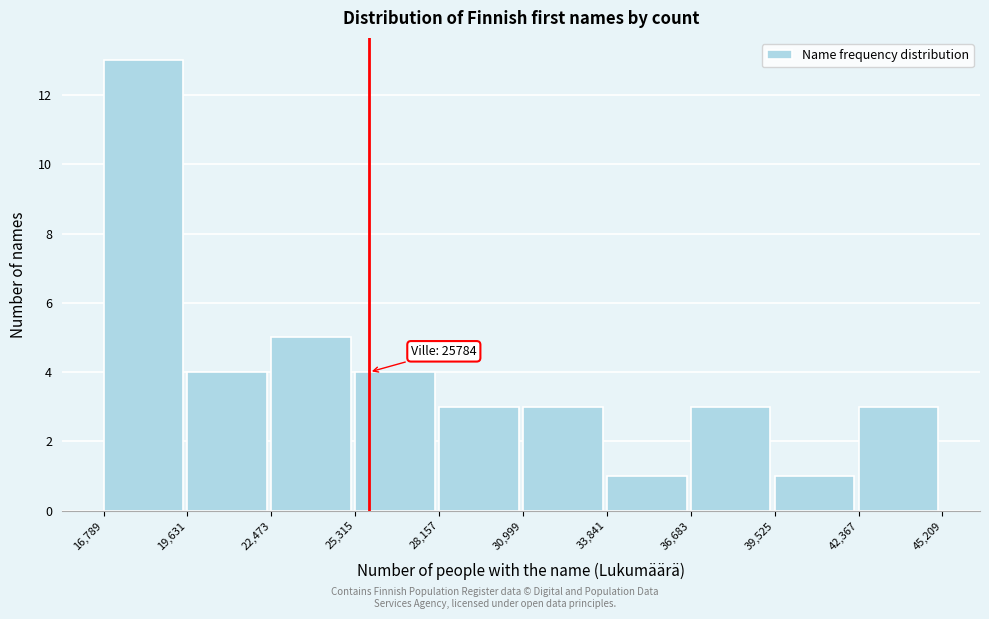

Which range on the x-axis has the tallest bar?

16,789 to 19,631